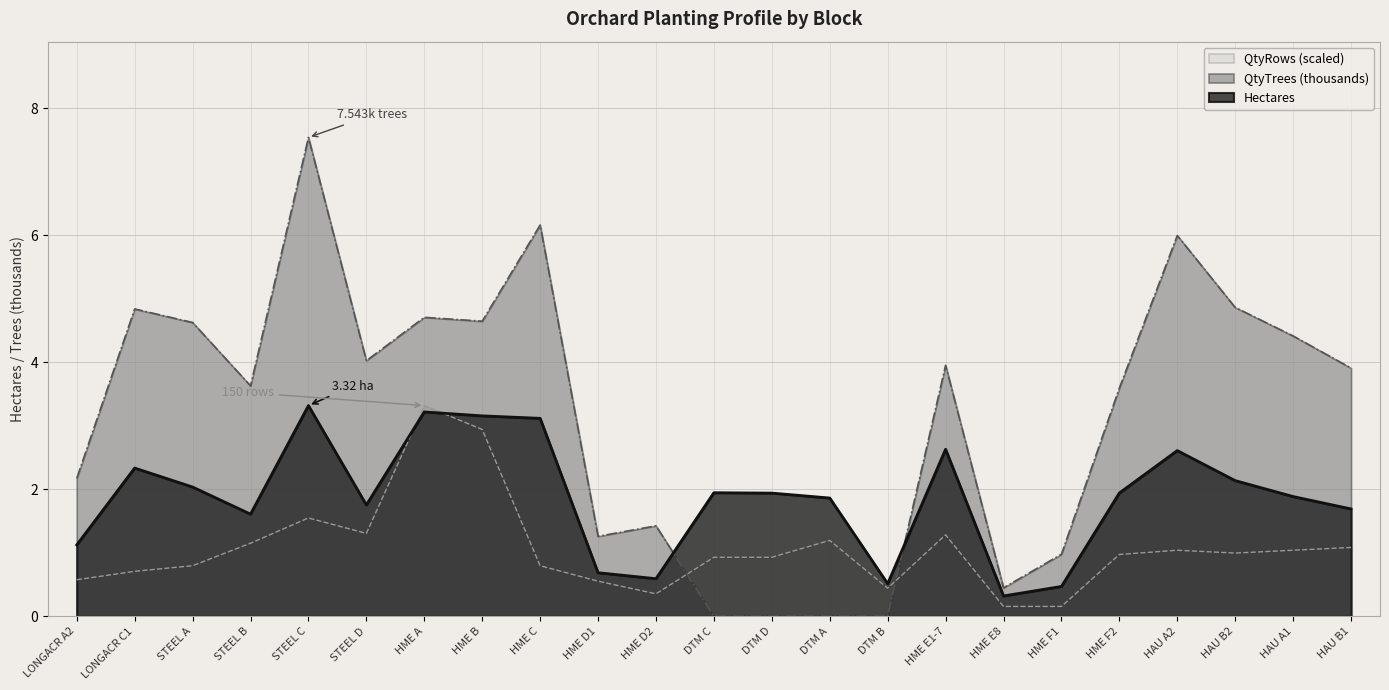

What value does the QtyTrees (thousands) series have at STEEL A?

4.6